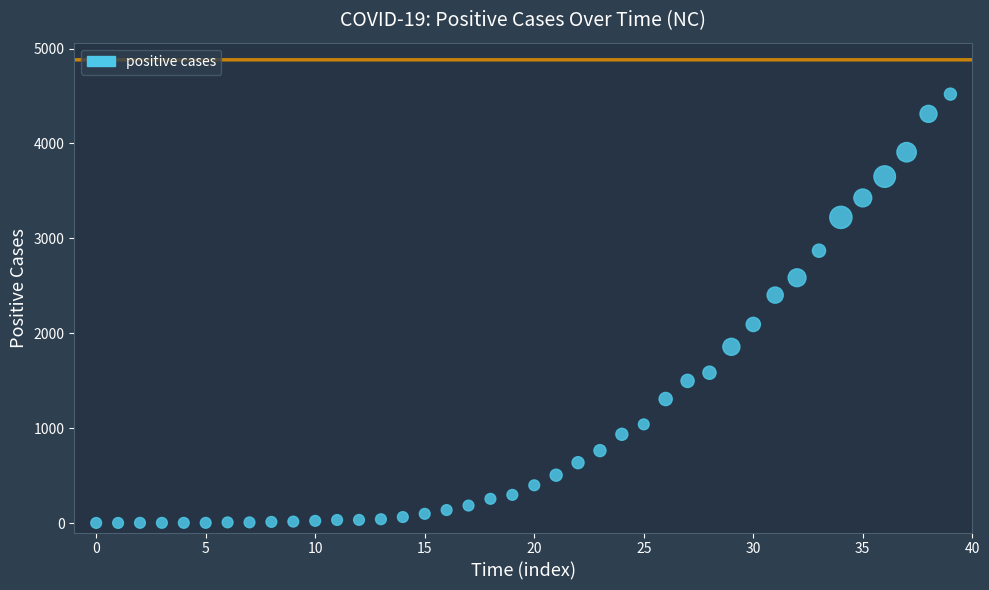

What is the range of Y values (max minus min)?

4519